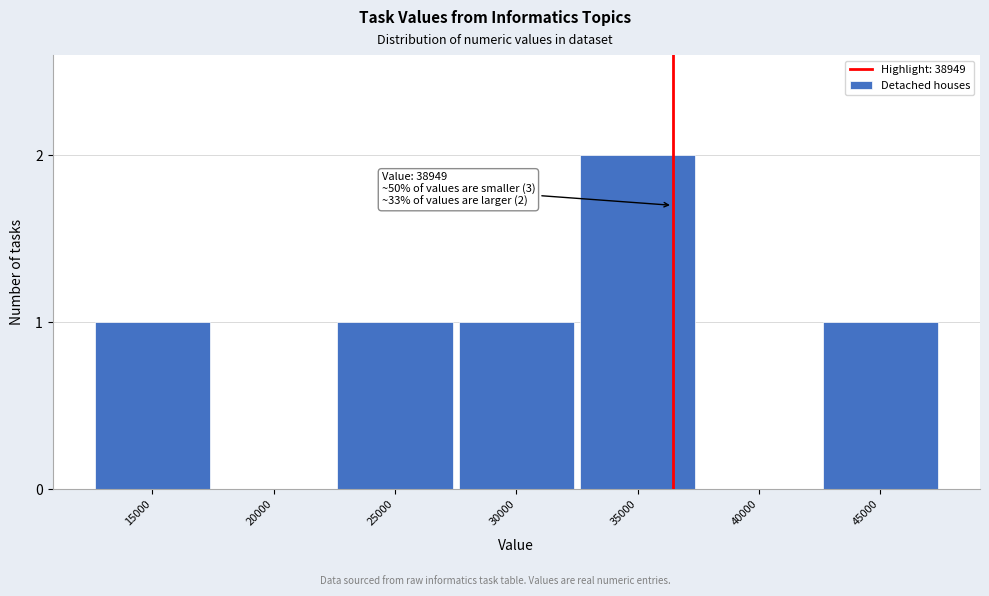

Reading right to left, list all the values displayed in this chart.

45000=1	40000=0	35000=2	30000=1	25000=1	20000=0	15000=1